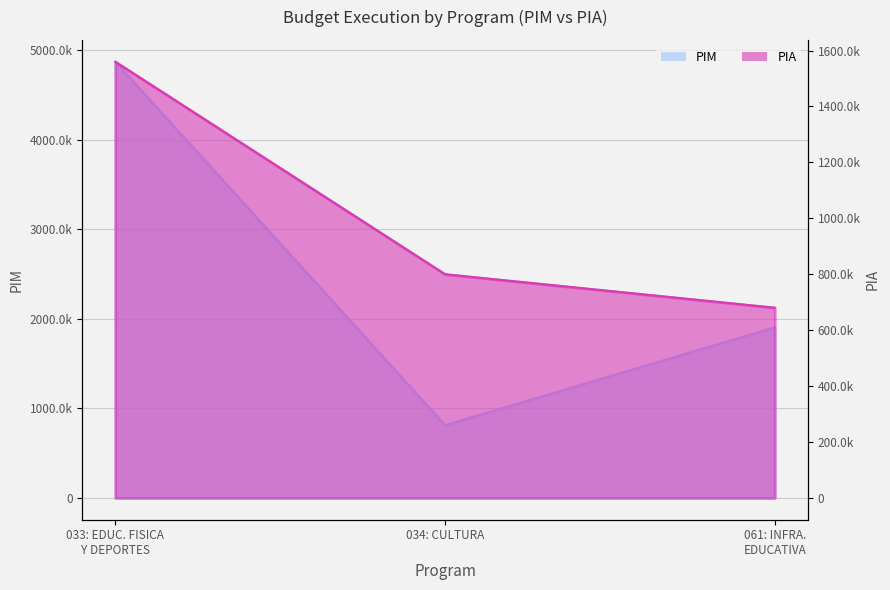

Which series has the largest range (max minus min)?

PIM